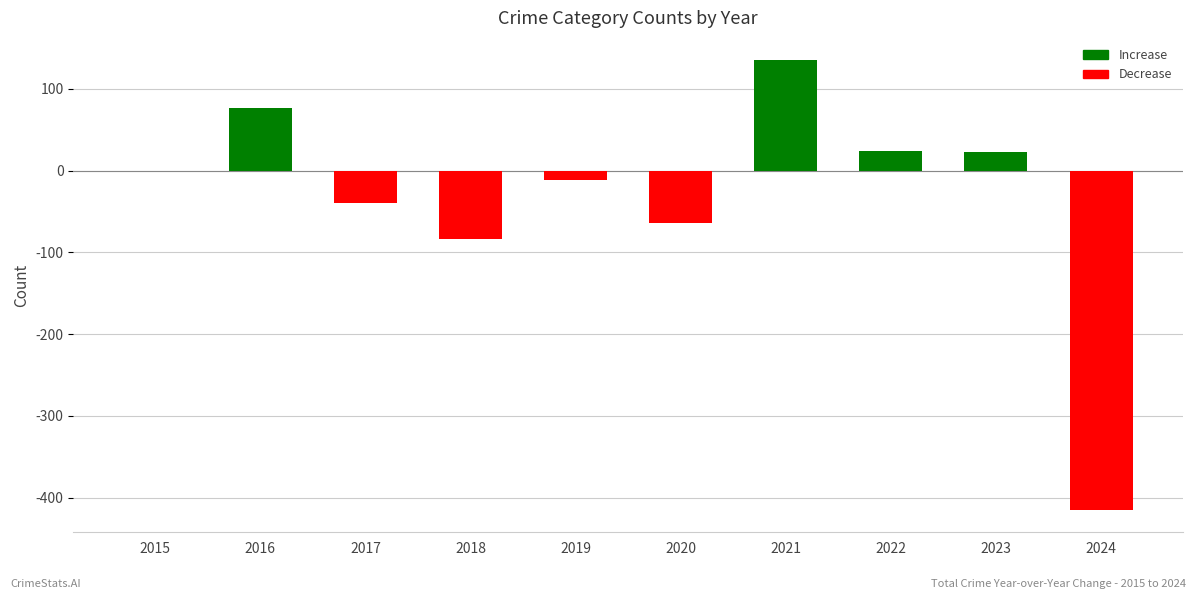

What is the difference between the values at 2020 and 2024?

351